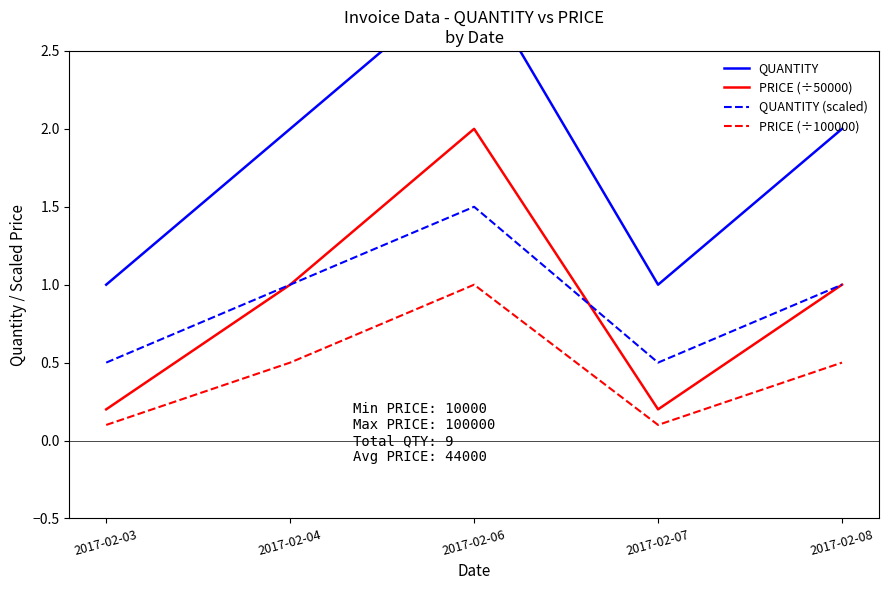

True or false: QUANTITY has more than 1 interior local peaks.

False